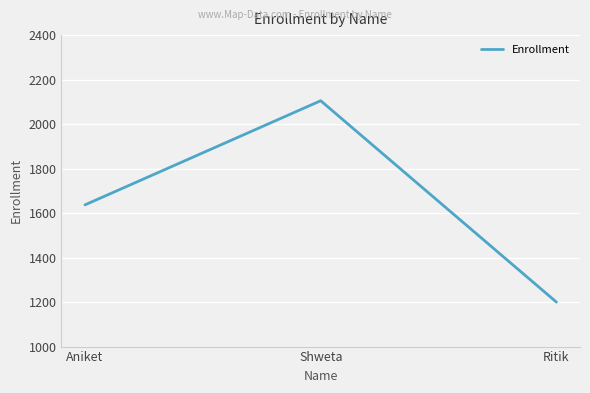

How many values are between 1200 and 2105?

3